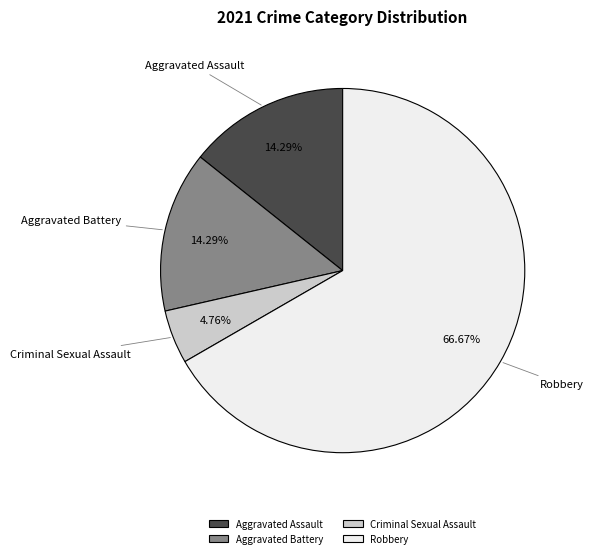

What percentage is the Aggravated Assault slice, to the nearest percent?

14%